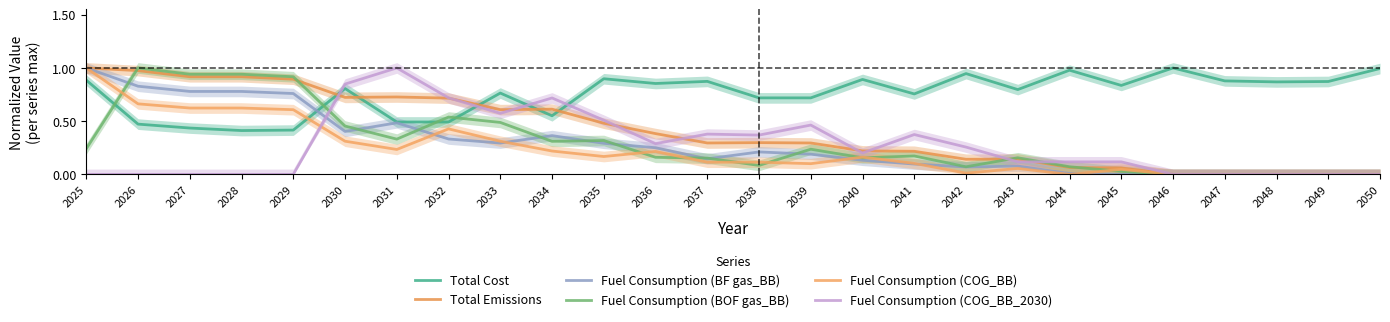

Which series has the largest total across all categories?

Total Cost